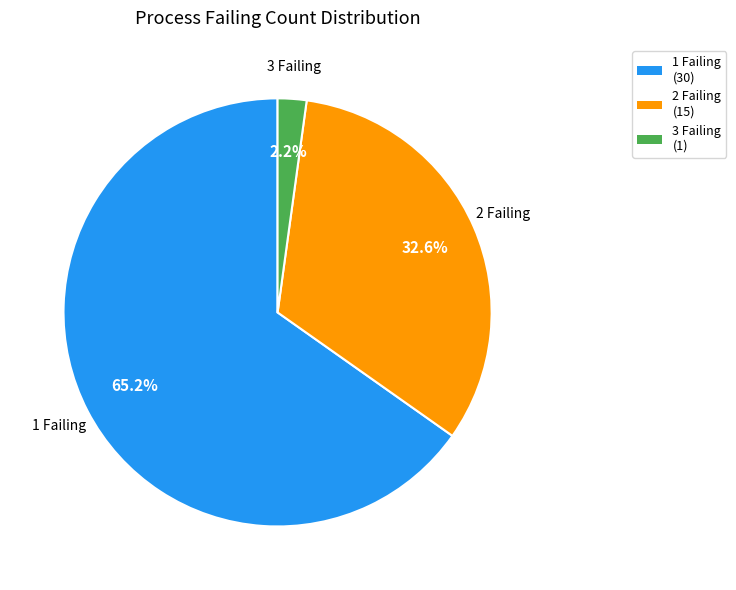

Rank the categories by value from highest to lowest.

1 Failing, 2 Failing, 3 Failing